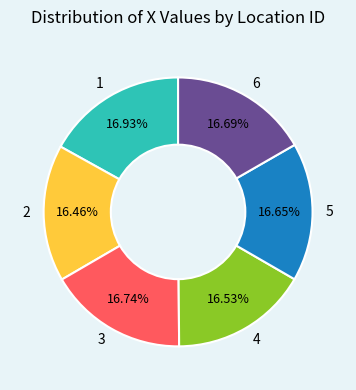

What percentage is the 6 slice, to the nearest percent?

17%